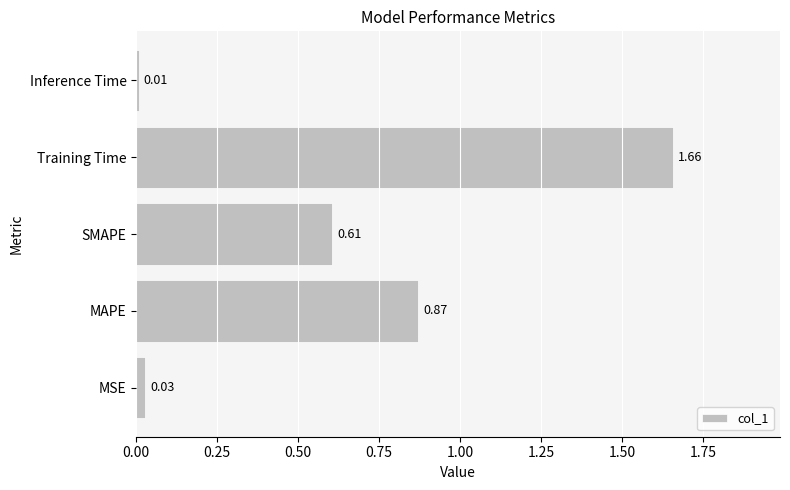

Which has a higher value, Inference Time or MSE?

MSE